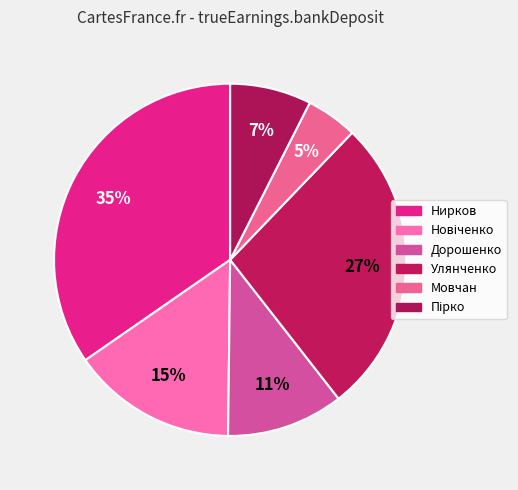

How much of the chart is everything except Дорошенко?

89.3%